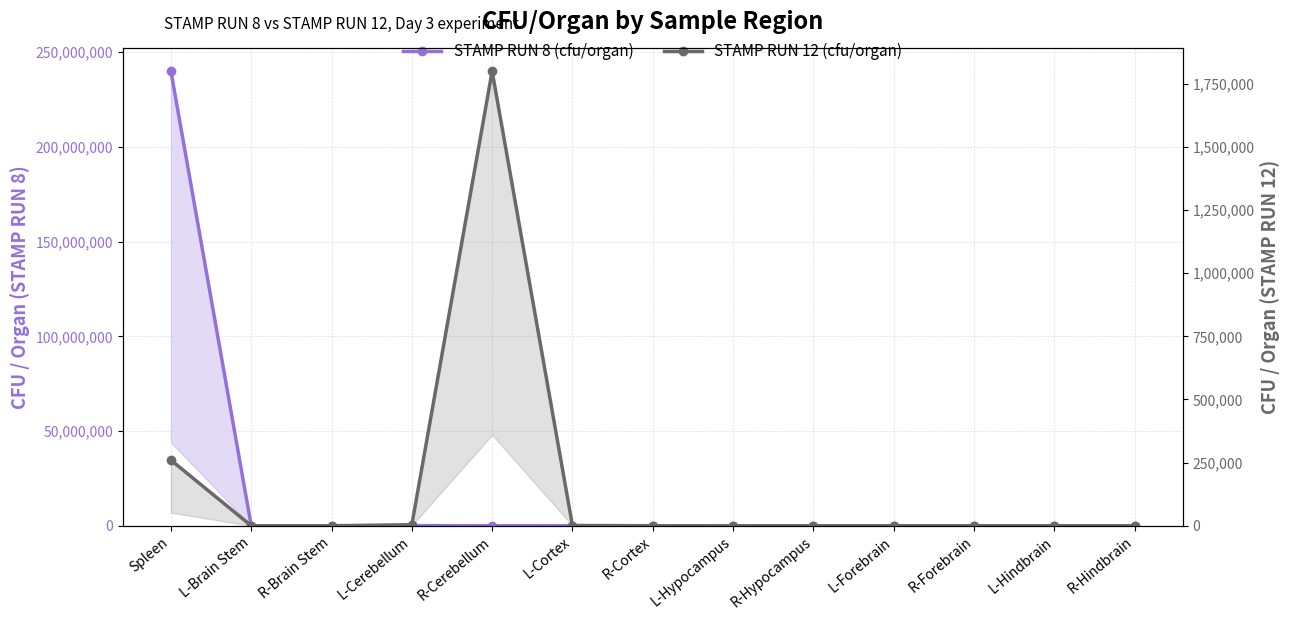

What is the label of the 12th point from the right?

L-Brain Stem